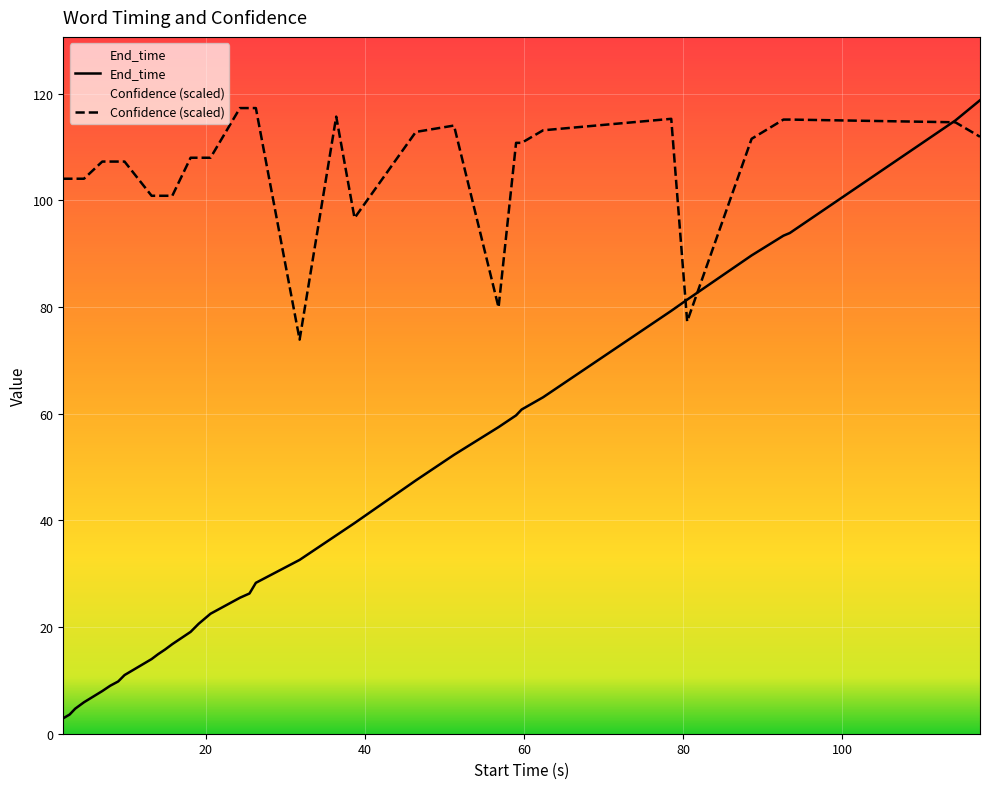

The value of Confidence at 88.6 is 173.7. True or false?

False